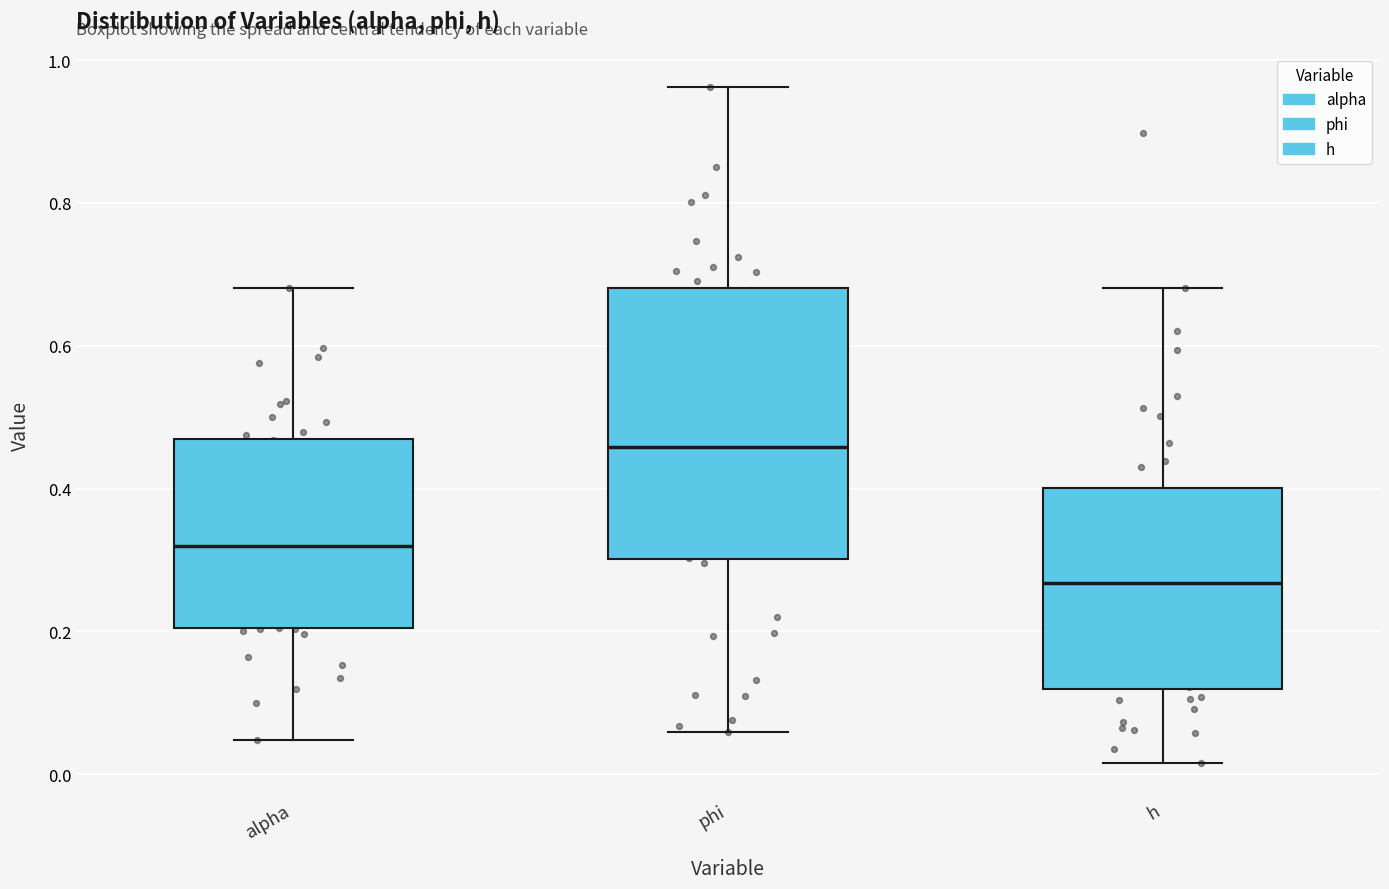

Reading left to right, transcribe this box plot: for each box, give where its median line is, the range the box spans, and where its two whiskers end, as read against the y-axis. The values are not printed on the chart, so give them approximately, as read against the axis.

alpha: median 0.32, box 0.20 to 0.46, whiskers 0.04 to 0.68
phi: median 0.46, box 0.30 to 0.68, whiskers 0.06 to 0.96
h: median 0.26, box 0.12 to 0.40, whiskers 0.02 to 0.68